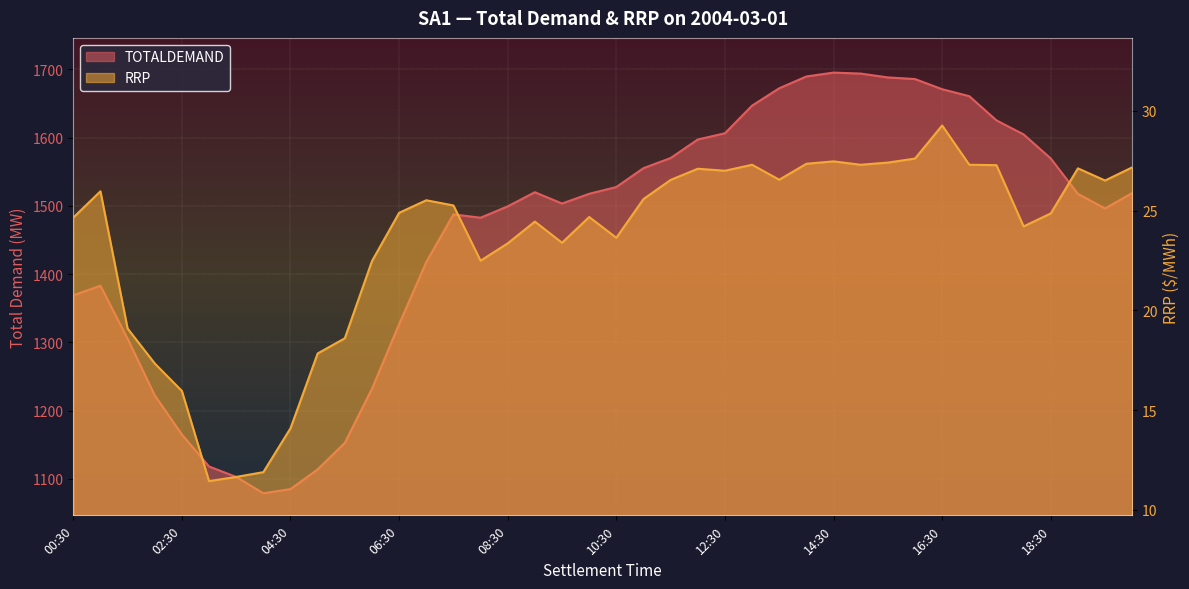

True or false: TOTALDEMAND and RRP intersect in this chart.

False